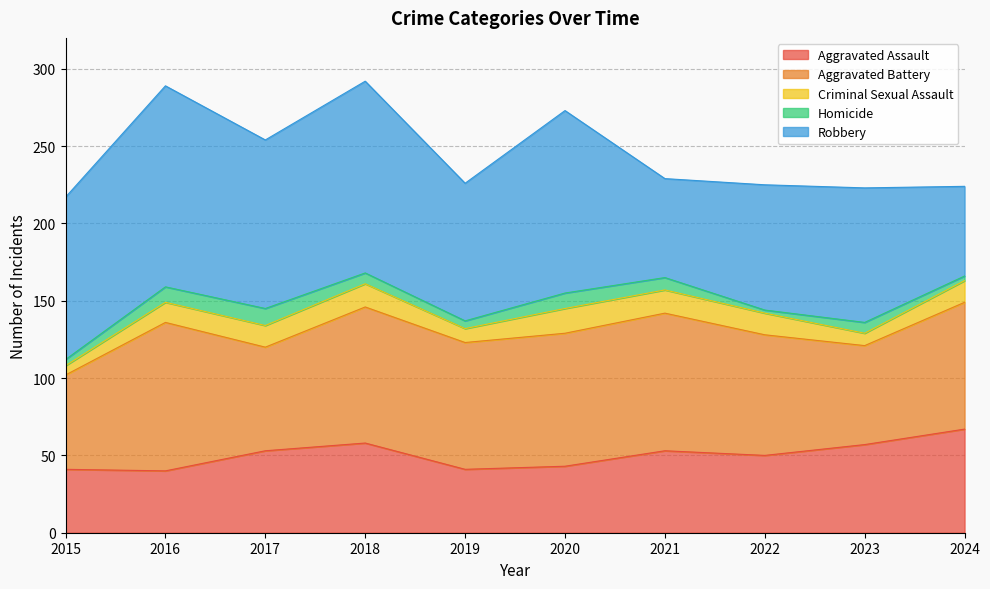

Which series has the largest range (max minus min)?

Robbery